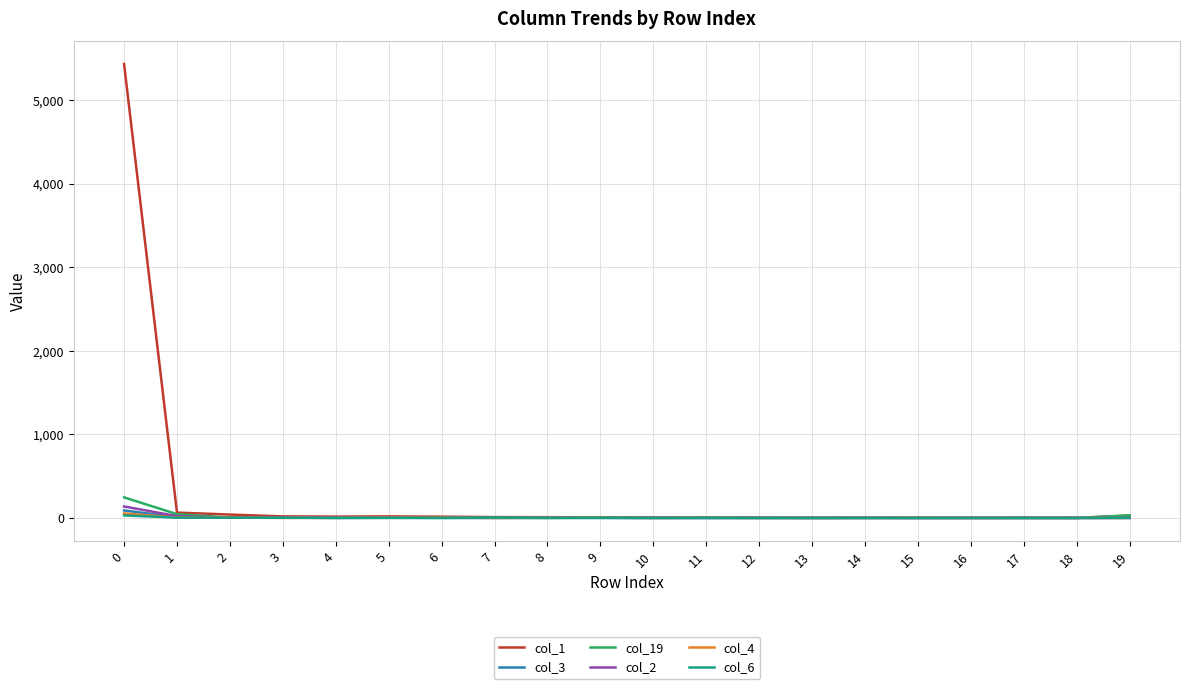

What is the difference between the maximum and second lowest values in the col_4 series?

54